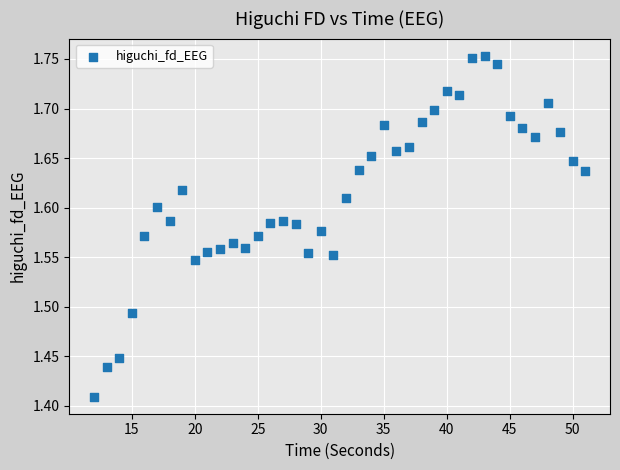

What is the range of X values (max minus min)?

39.0